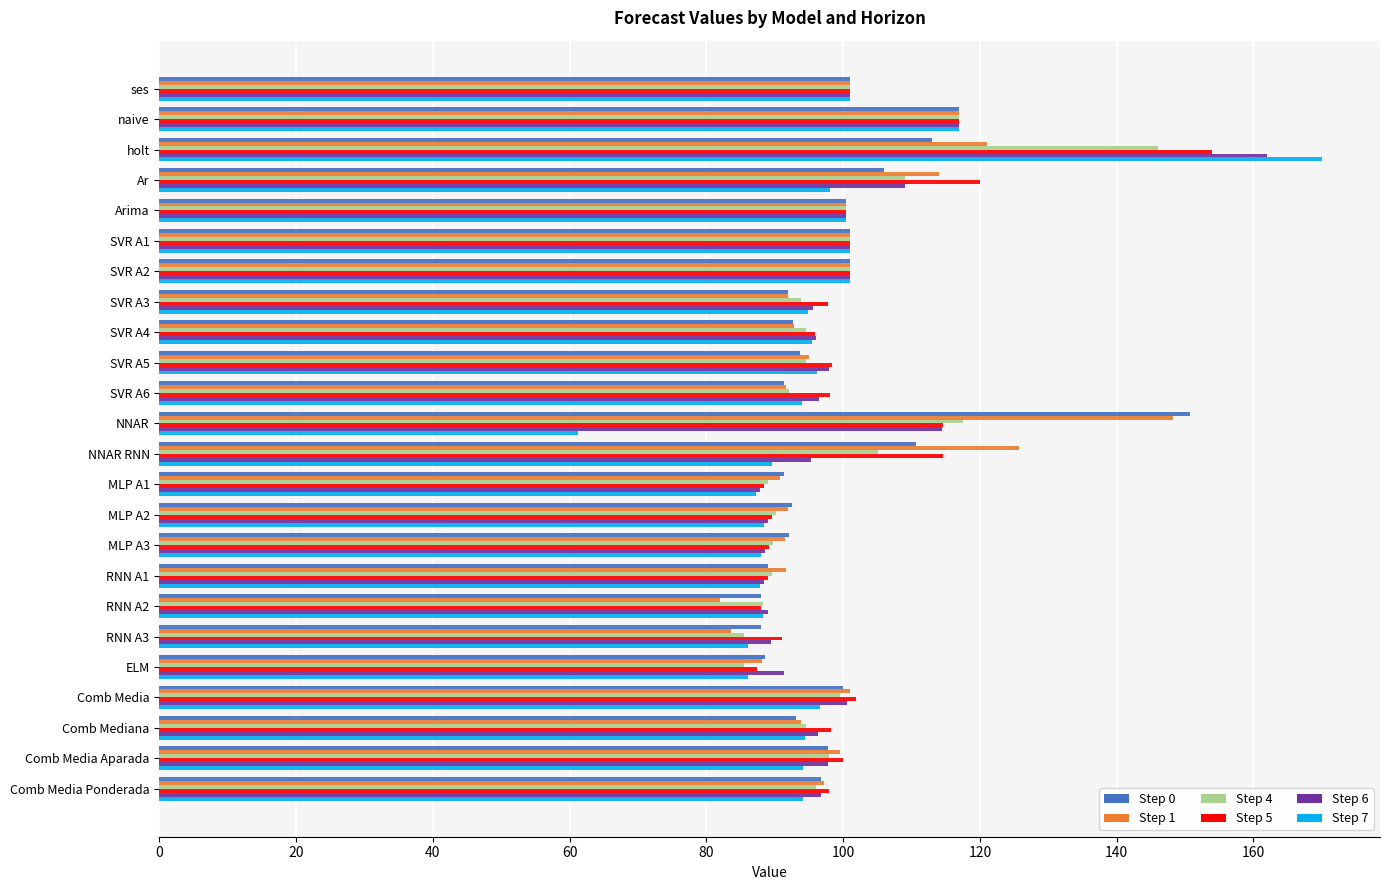

At which label is Step 7 closest to 115?

naive